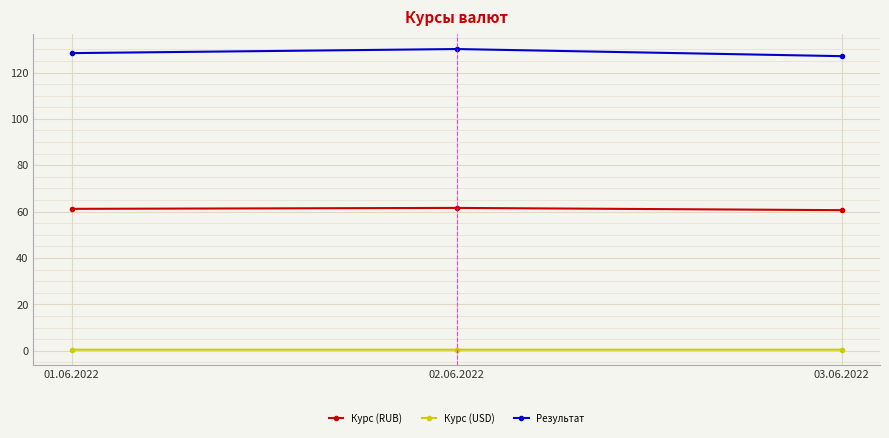

What is the value of the Результат point at the 3rd from the left?

127.1